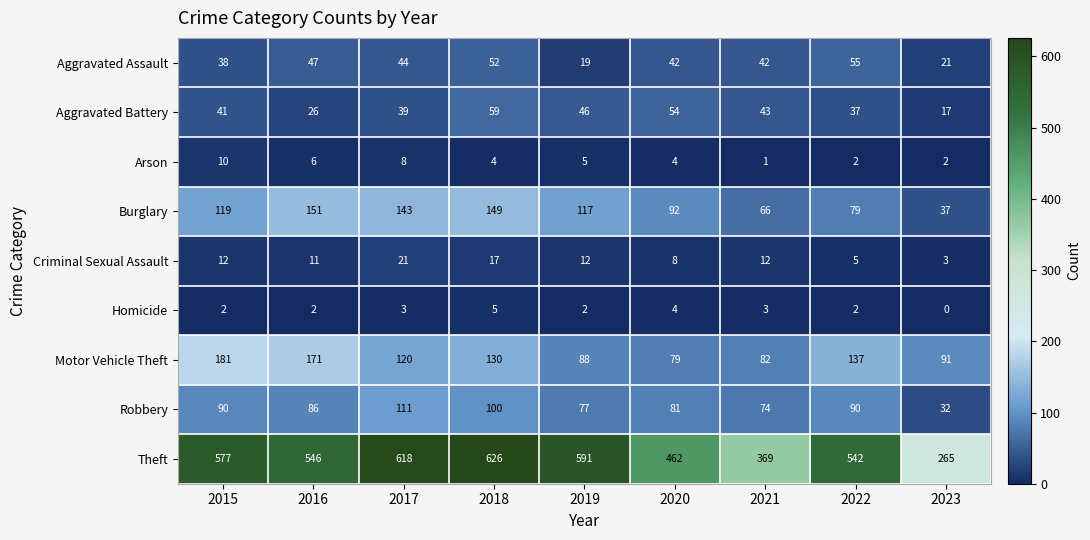

Which series changed the most between 2021 and 2023?

Theft